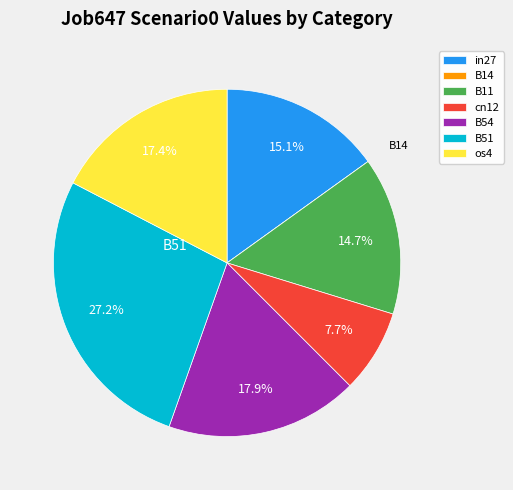

The os4 slice represents 9% of the pie. True or false?

False